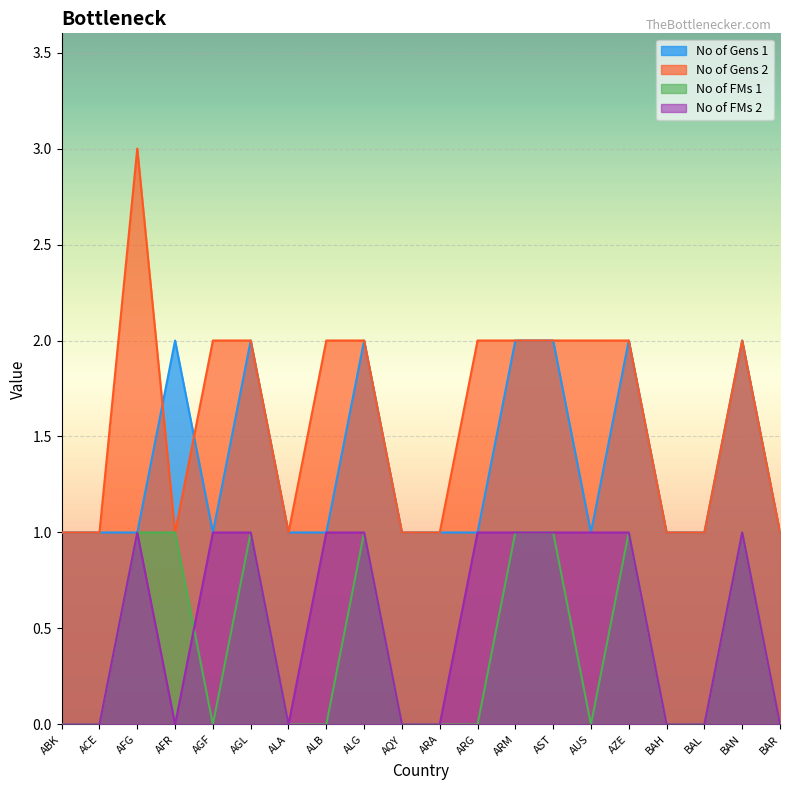

How many lines are shown in the chart?

4